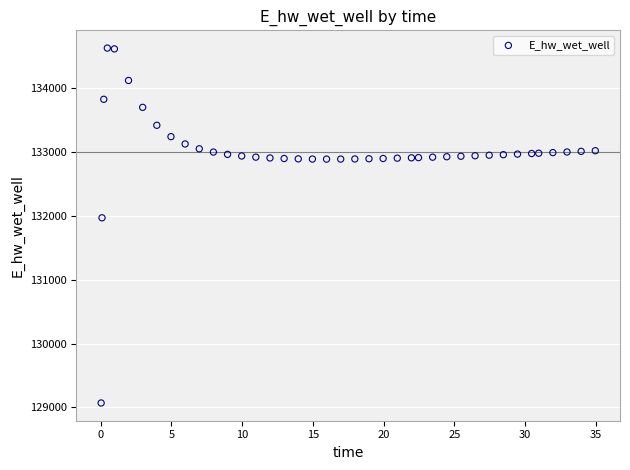

What is the range of X values (max minus min)?

34.9